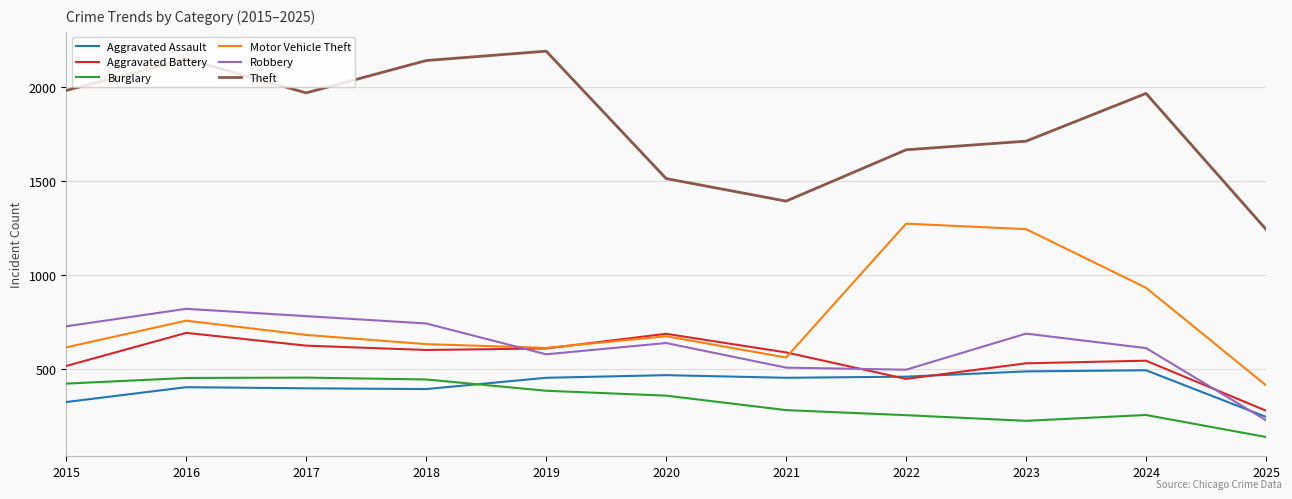

What are all the series names shown in the legend?

Aggravated Assault, Aggravated Battery, Burglary, Motor Vehicle Theft, Robbery, Theft